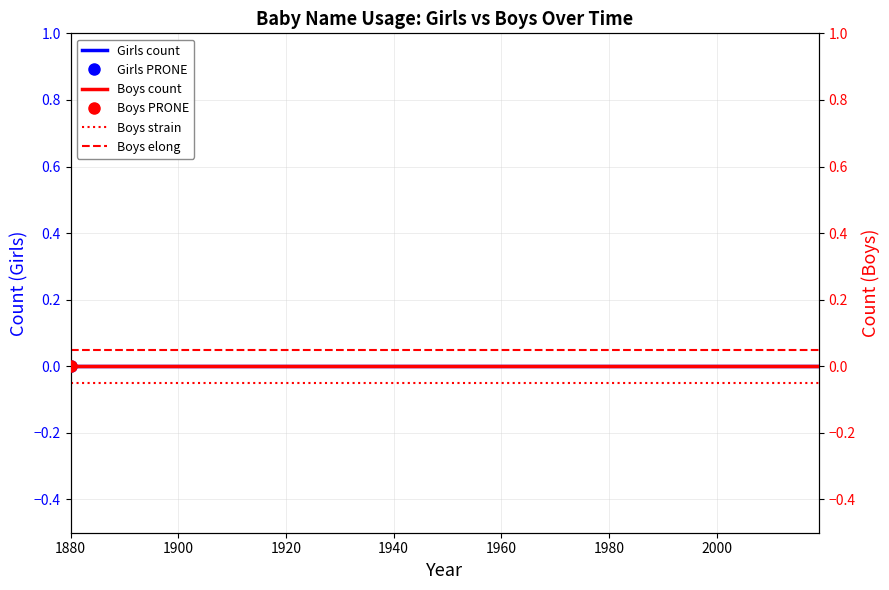

What is the value of the Boys strain point at the 4th from the left?

-0.1